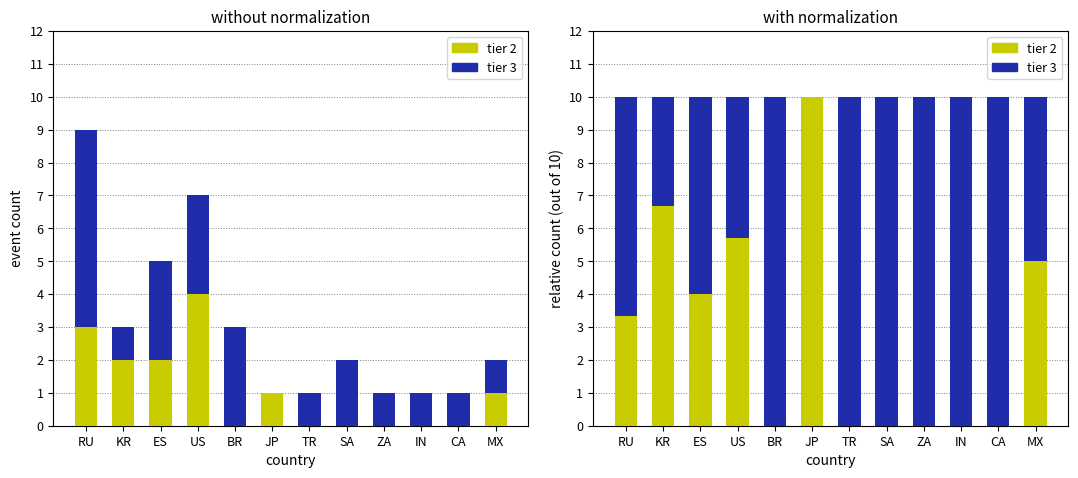

Which series has the largest range (max minus min)?

tier2_norm